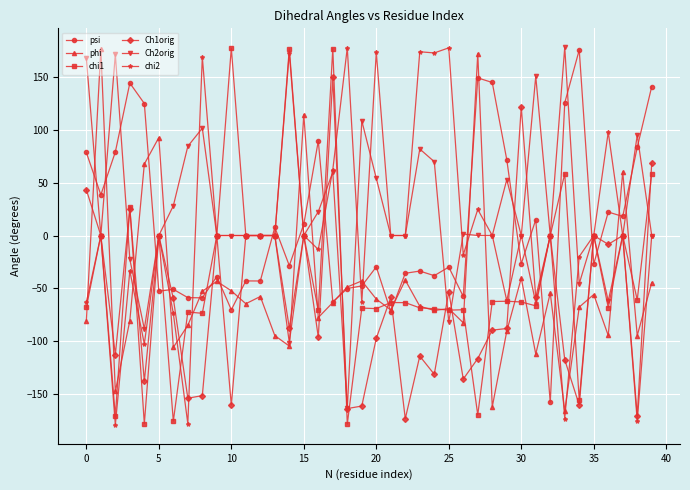

True or false: Ch2orig has more than 1 interior local peaks.

True